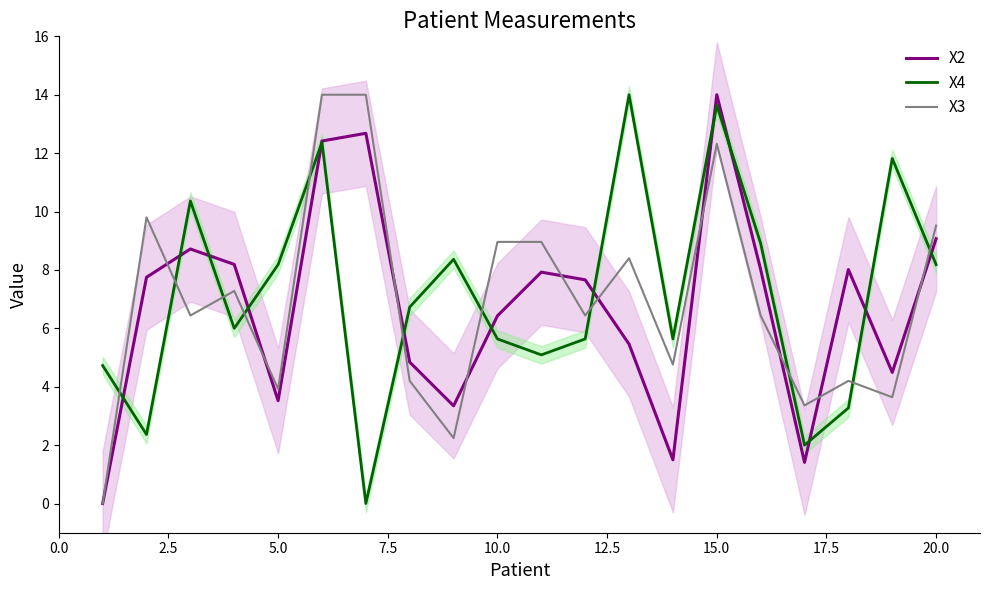

The value of X3 at 10.0 is 5.7. True or false?

False